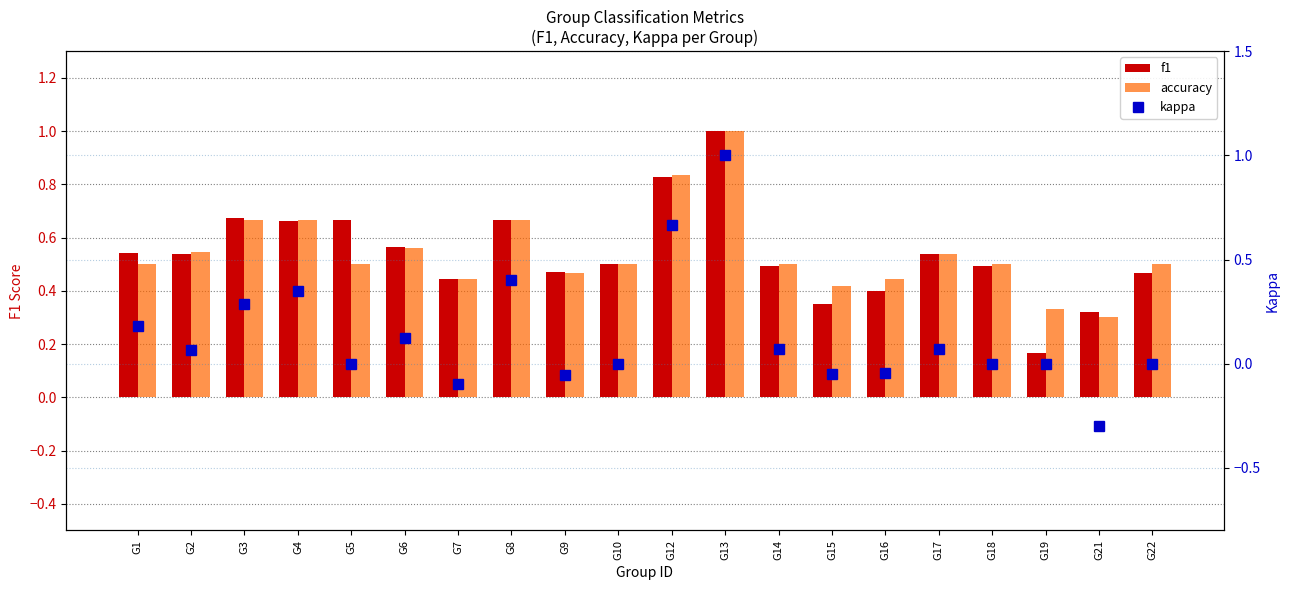

Rank the series by their maximum value, from highest to lowest.

f1, accuracy, kappa